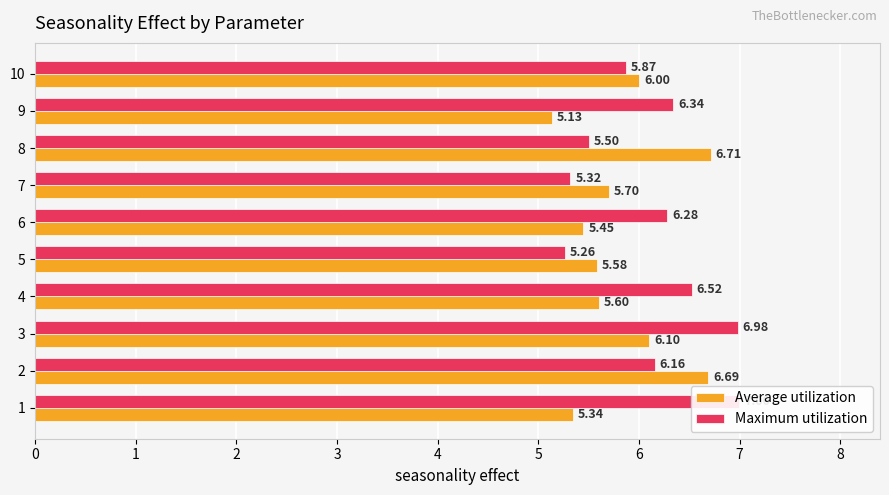

How many data points does each series have?

10